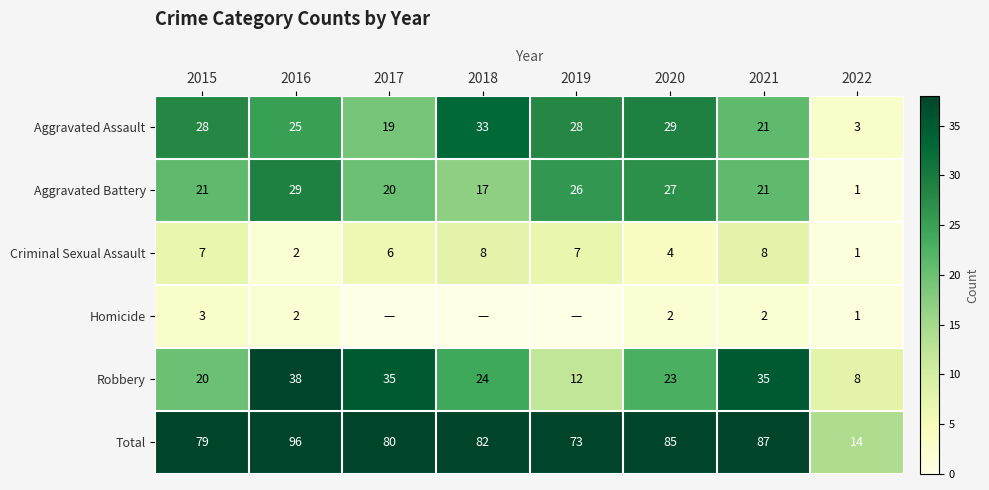

What is the total value across all series at 2020?

170